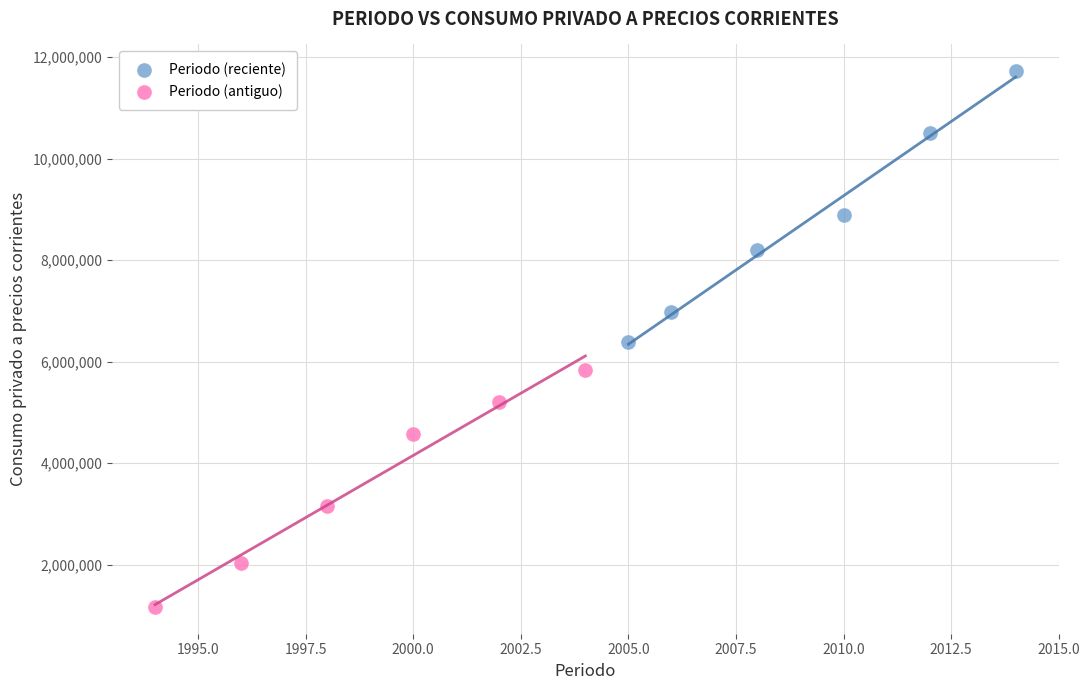

Which series has the largest Y range (max minus min)?

Periodo (reciente)